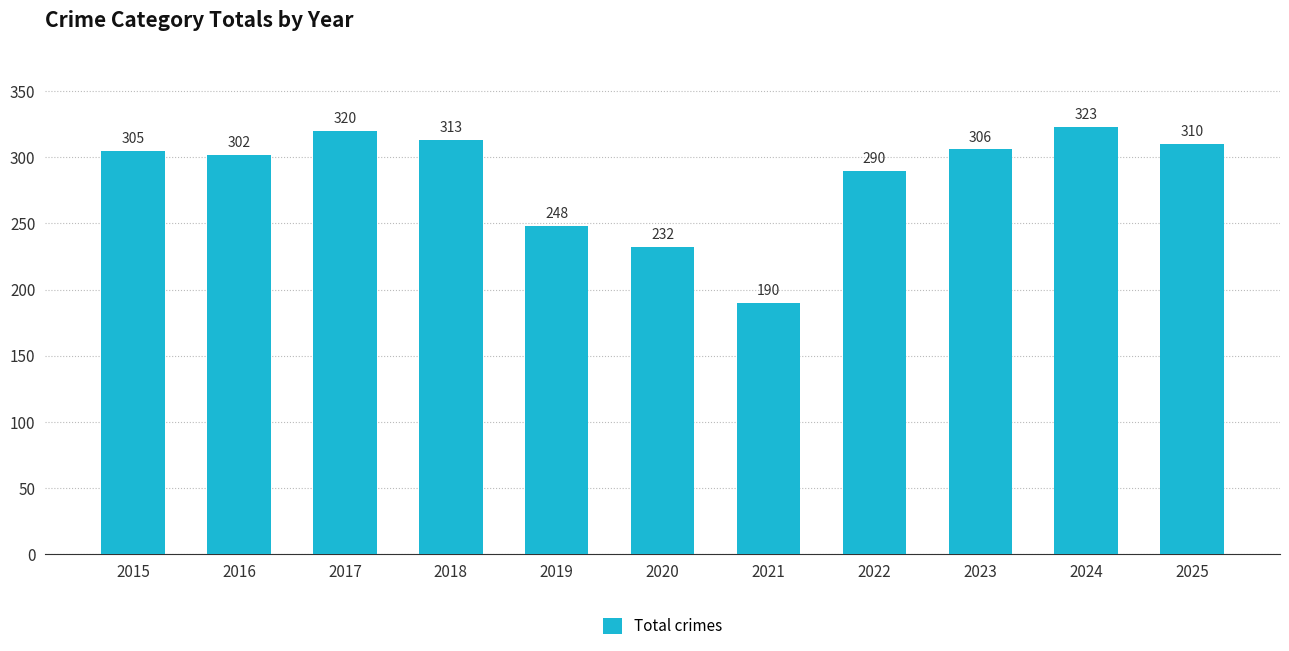

Reading right to left, transcribe all the data shown in this chart.

310	323	306	290	190	232	248	313	320	302	305